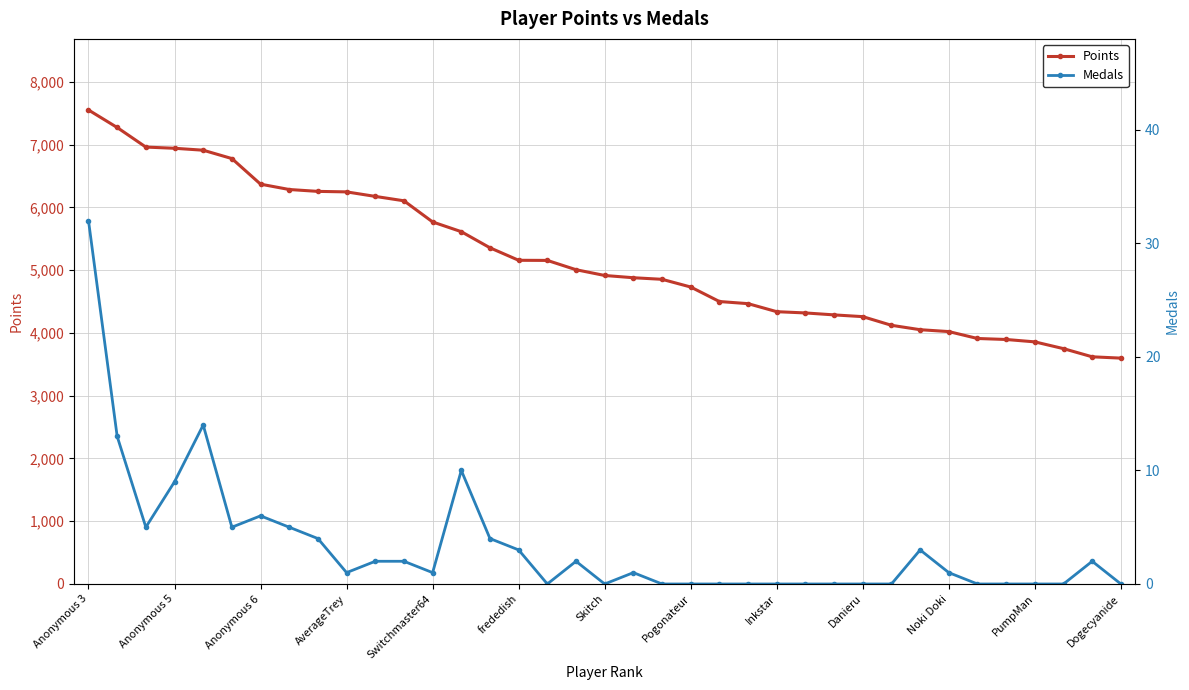

The value of Points at Switchmaster64 is 5769. True or false?

True